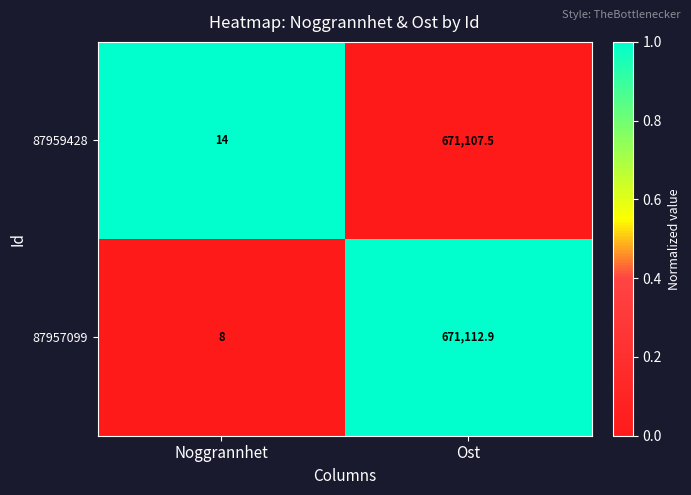

At which category does the chart reach its peak across all series?

Ost